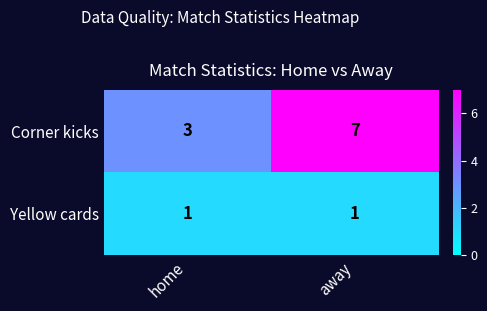

Is it true that Yellow cards equals 0 at away?

False